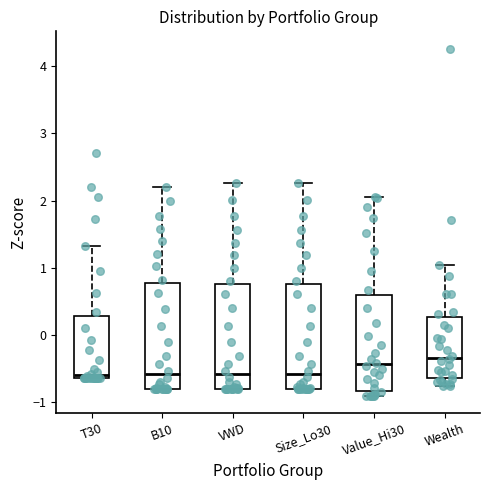

Reading left to right, transcribe this box plot: for each box, give where its median line is, the range the box spans, and where its two whiskers end, as read against the y-axis. The values are not printed on the chart, so give them approximately, as read against the axis.

T30: median -0.6, box -0.7 to 0.3, whiskers -0.7 to 1.3
B10: median -0.6, box -0.8 to 0.8, whiskers -0.8 to 2.2
VWD: median -0.6, box -0.8 to 0.7, whiskers -0.8 to 2.3
Size_Lo30: median -0.6, box -0.8 to 0.7, whiskers -0.8 to 2.3
Value_Hi30: median -0.4, box -0.8 to 0.6, whiskers -0.9 to 2.1
Wealth: median -0.3, box -0.6 to 0.3, whiskers -0.8 to 1.0